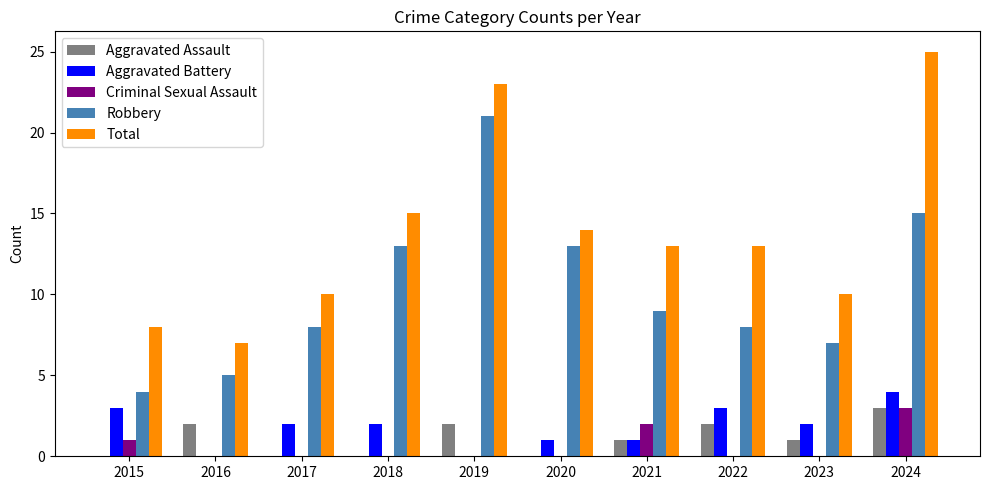

Reading left to right, list all the values displayed in this chart.

Aggravated Assault: 2015=0	2016=2	2017=0	2018=0	2019=2	2020=0	2021=1	2022=2	2023=1	2024=3
Aggravated Battery: 2015=3	2016=0	2017=2	2018=2	2019=0	2020=1	2021=1	2022=3	2023=2	2024=4
Criminal Sexual Assault: 2015=1	2016=0	2017=0	2018=0	2019=0	2020=0	2021=2	2022=0	2023=0	2024=3
Robbery: 2015=4	2016=5	2017=8	2018=13	2019=21	2020=13	2021=9	2022=8	2023=7	2024=15
Total: 2015=8	2016=7	2017=10	2018=15	2019=23	2020=14	2021=13	2022=13	2023=10	2024=25